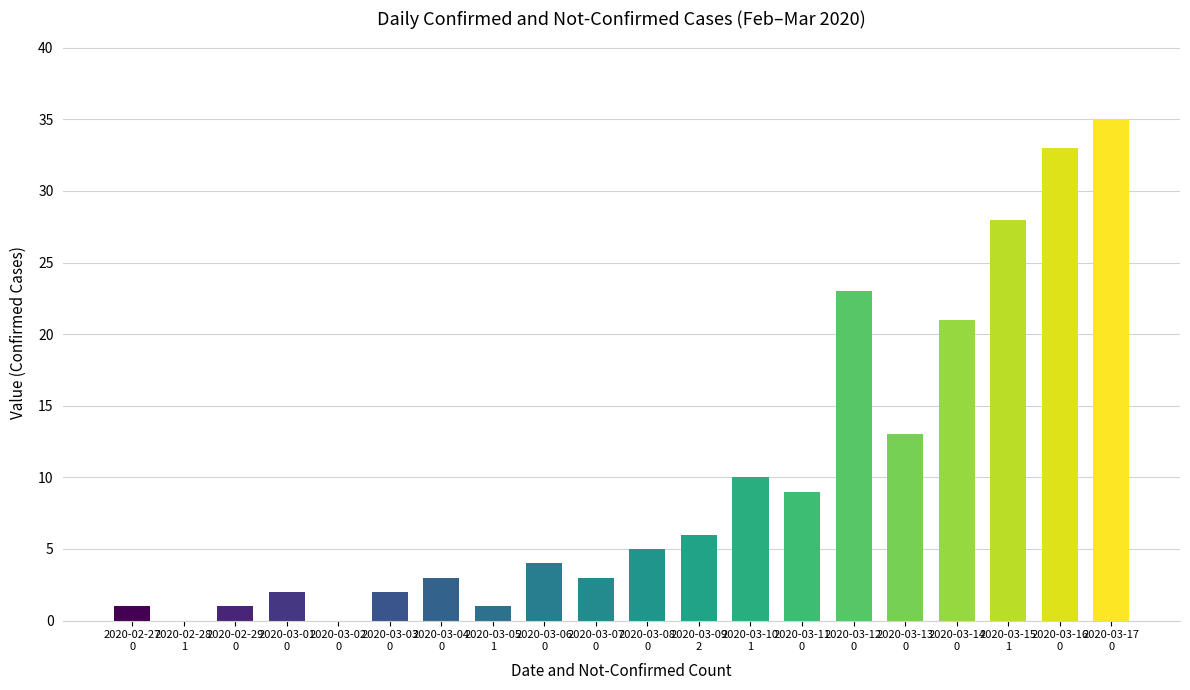

What is the greatest value displayed?

35